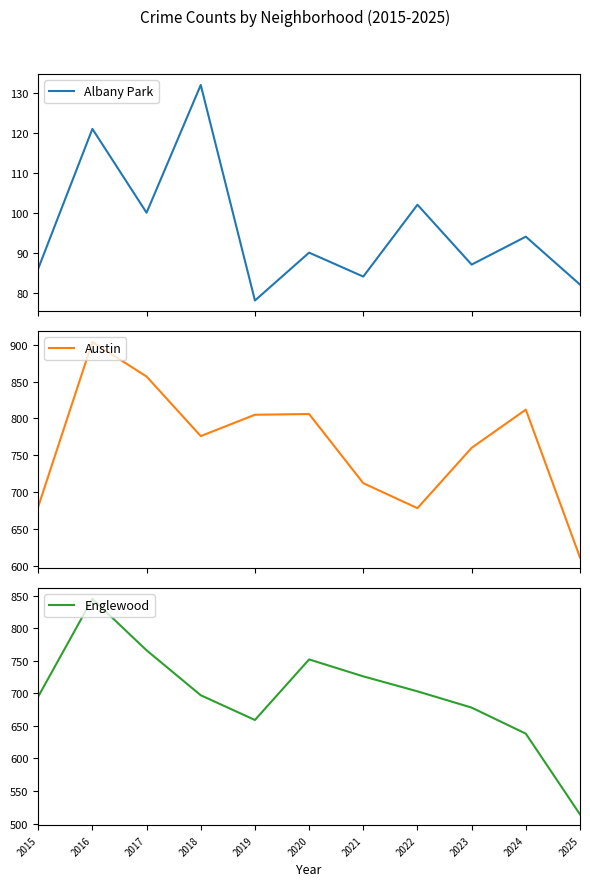

What is the sum of the Albany Park values at 2023 and 2021?

171